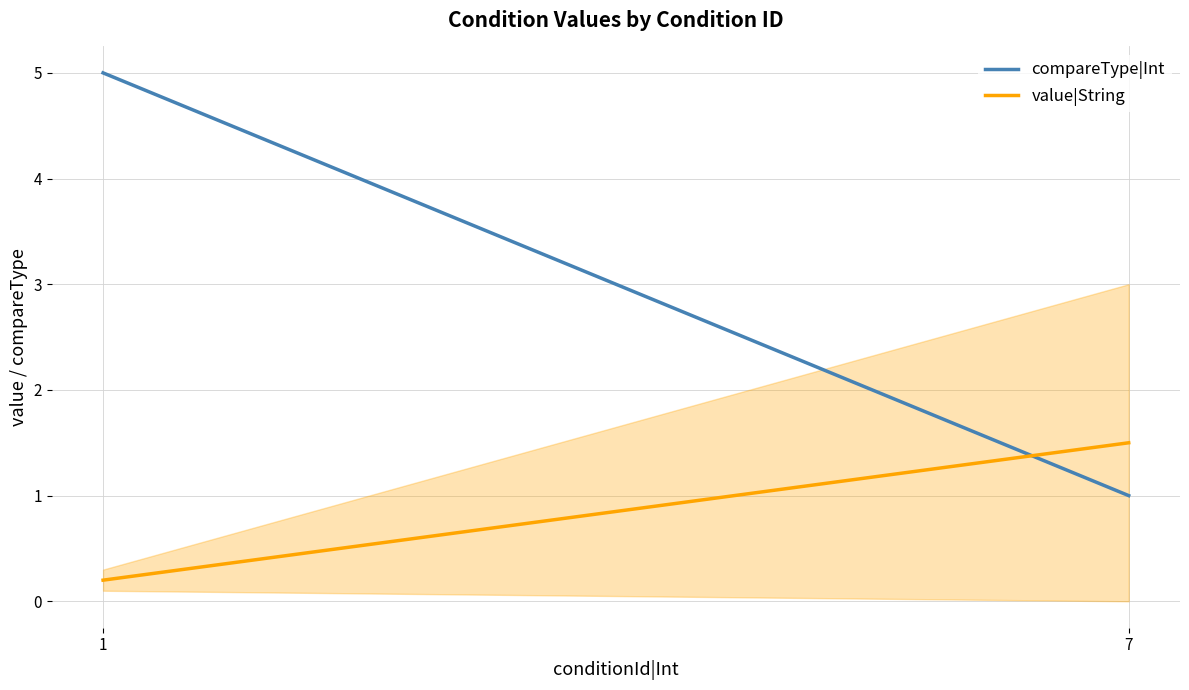

List the labels in order of value|String value, smallest first.

1, 7